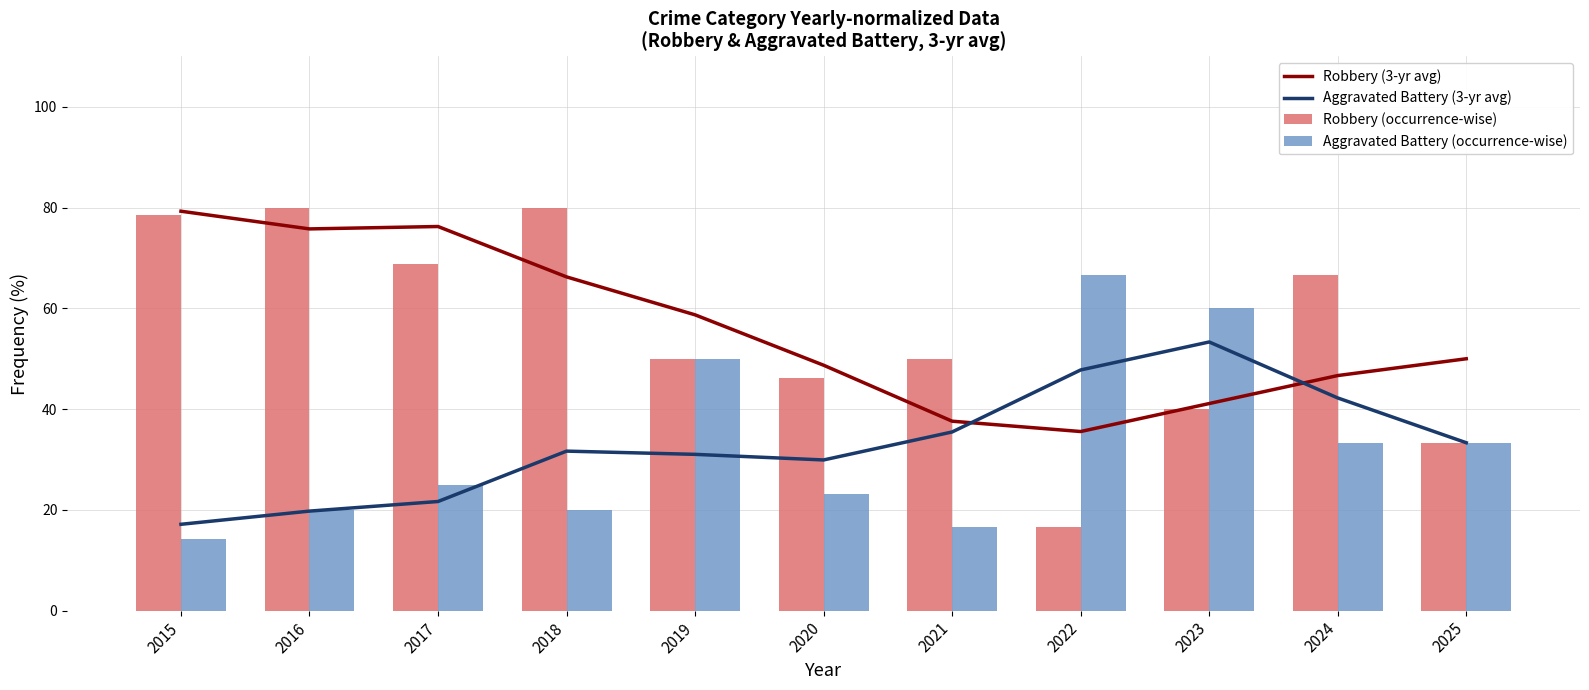

Does the chart contain any negative values?

No